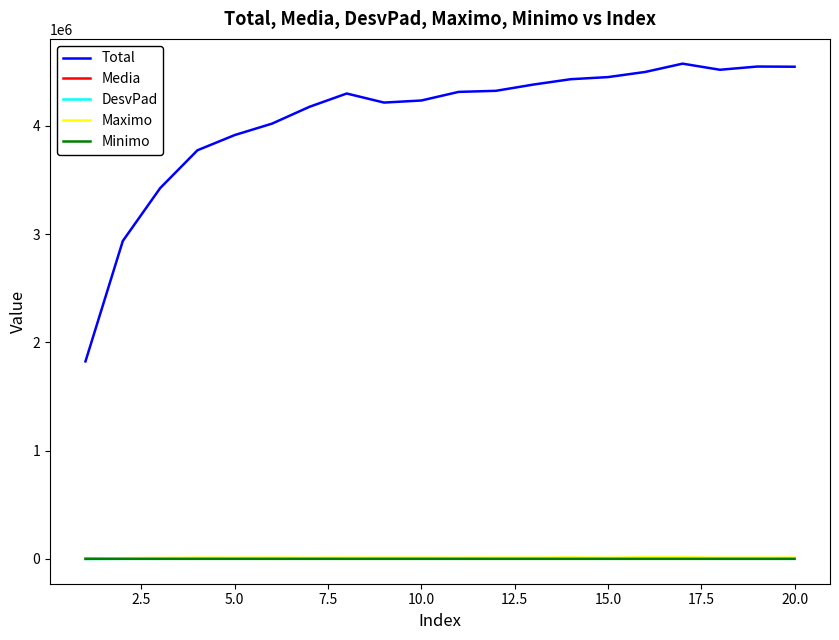

True or false: Media and Maximo cross at least once.

False